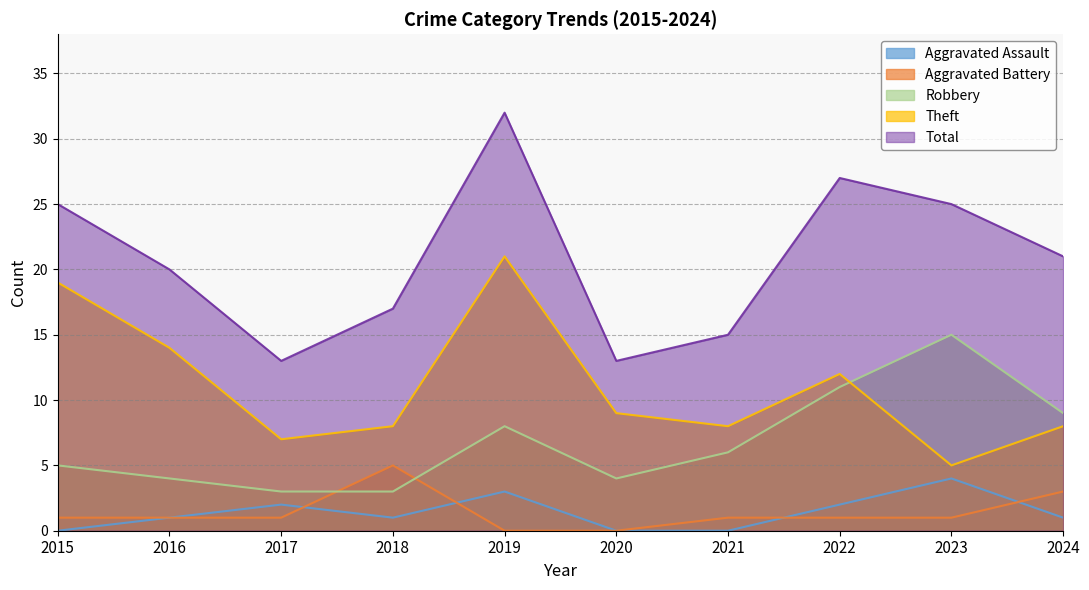

What is the difference between the Theft values at 2015 and 2017?

12